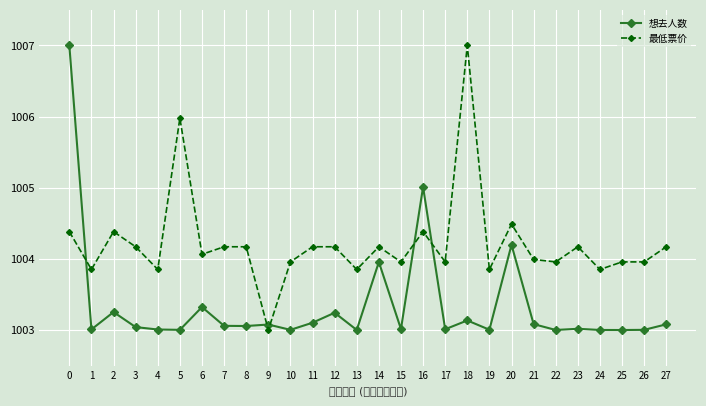

Reading right to left, what are all the values shown in this chart?

想去人数: 27=1003.1	26=1003.0	25=1003.0	24=1003.0	23=1003.0	22=1003.0	21=1003.1	20=1004.2	19=1003.0	18=1003.1	17=1003.0	16=1005.0	15=1003.0	14=1004.0	13=1003.0	12=1003.2	11=1003.1	10=1003.0	9=1003.1	8=1003.1	7=1003.1	6=1003.3	5=1003.0	4=1003.0	3=1003.0	2=1003.3	1=1003.0	0=1007.0
最低票价: 27=1004.2	26=1004.0	25=1004.0	24=1003.9	23=1004.2	22=1004.0	21=1004.0	20=1004.5	19=1003.9	18=1007.0	17=1004.0	16=1004.4	15=1004.0	14=1004.2	13=1003.9	12=1004.2	11=1004.2	10=1004.0	9=1003.0	8=1004.2	7=1004.2	6=1004.1	5=1006.0	4=1003.9	3=1004.2	2=1004.4	1=1003.9	0=1004.4